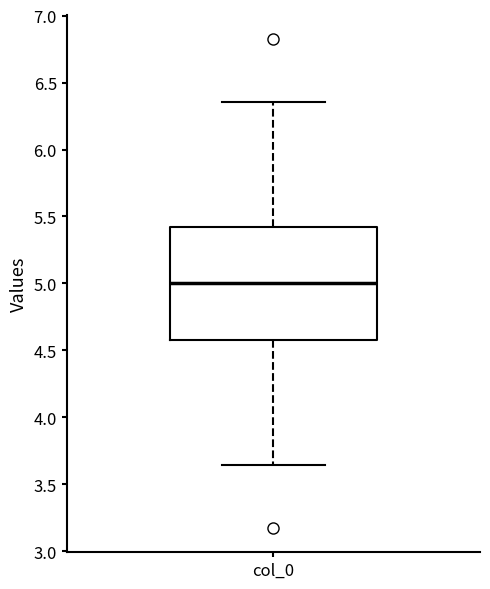

Transcribe this box plot: give where the median line is, the range the box spans, and where the two whiskers end, as read against the y-axis. The values are not printed on the chart, so give them approximately, as read against the axis.

median 5.00, box 4.60 to 5.40, whiskers 3.65 to 6.35